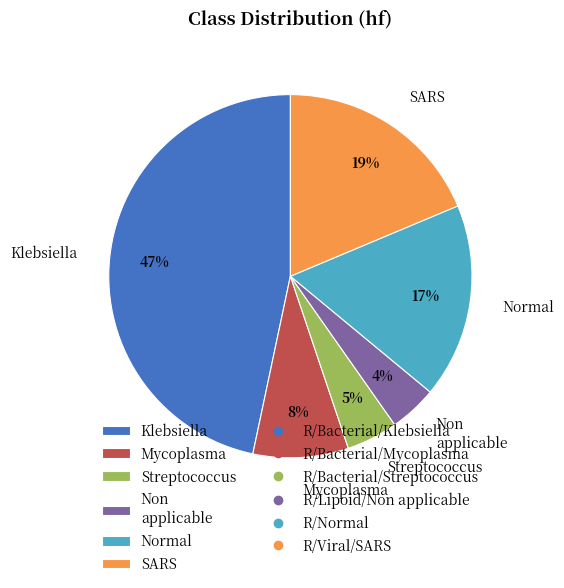

Which category has the biggest portion of the pie?

Klebsiella